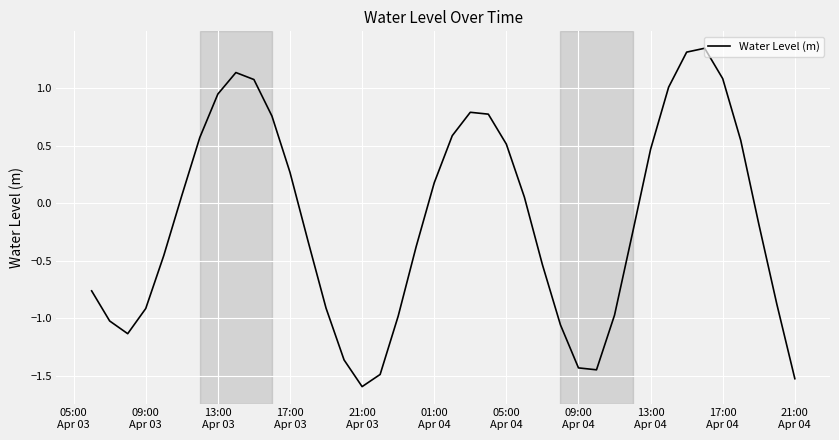

What is the difference between the maximum and minimum values?

2.9